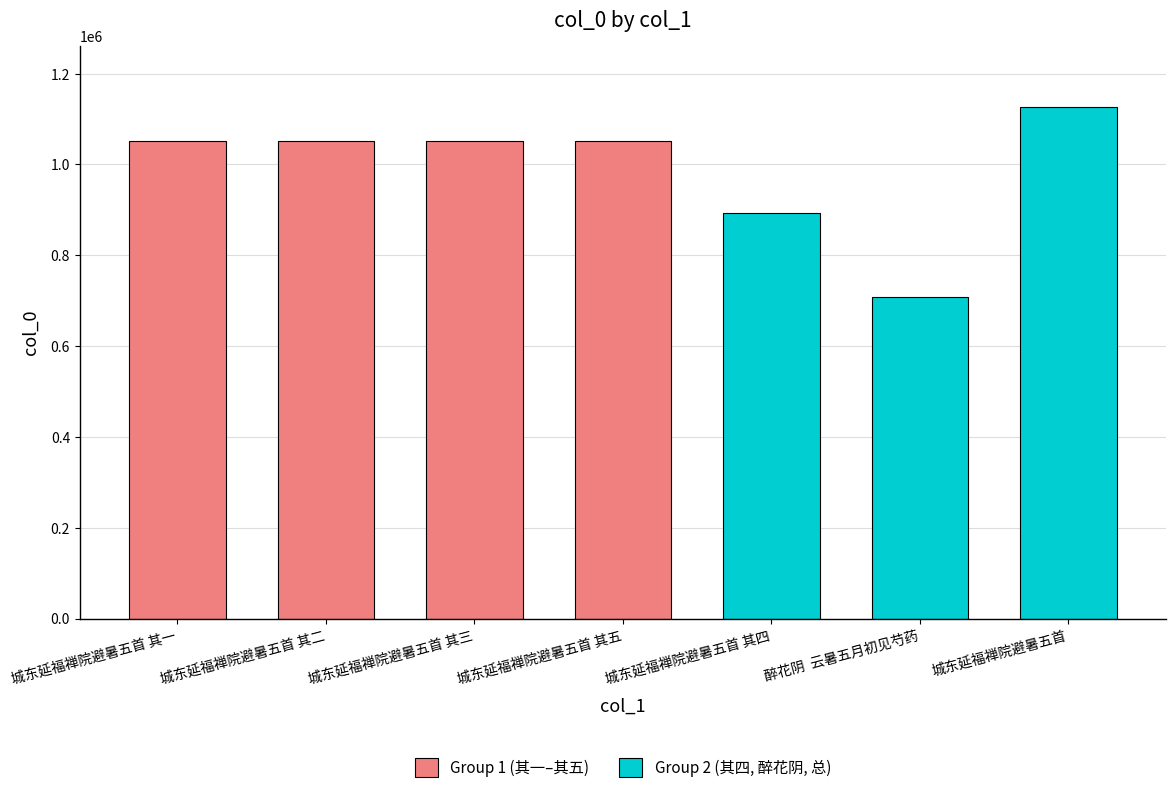

What is the change in value from 城东延福禅院避暑五首 其一 to 城东延福禅院避暑五首 其三?

+2